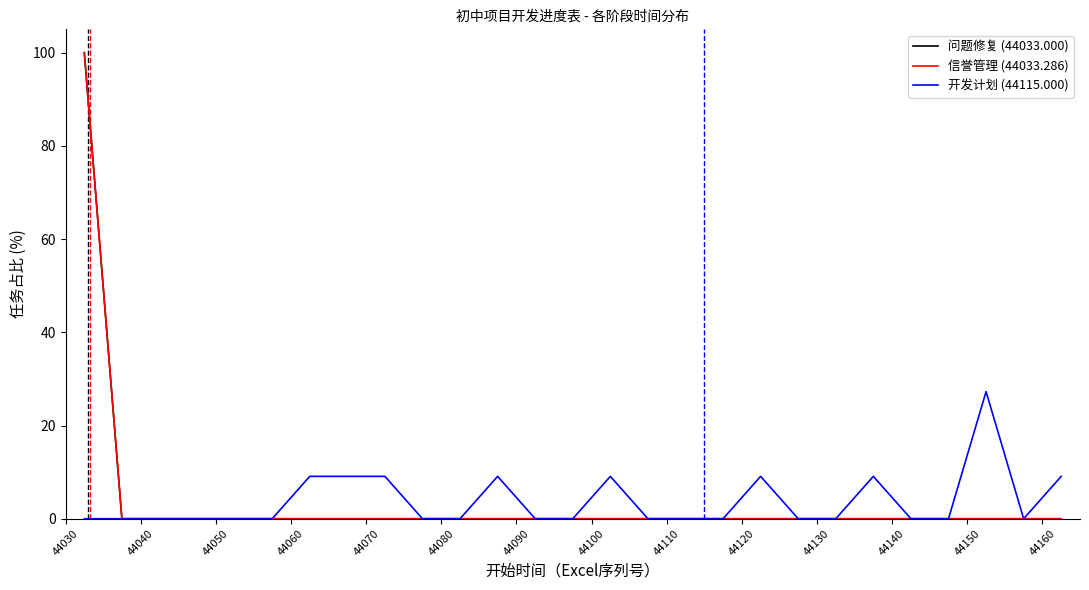

Does the chart display data point markers on the line(s)?

No